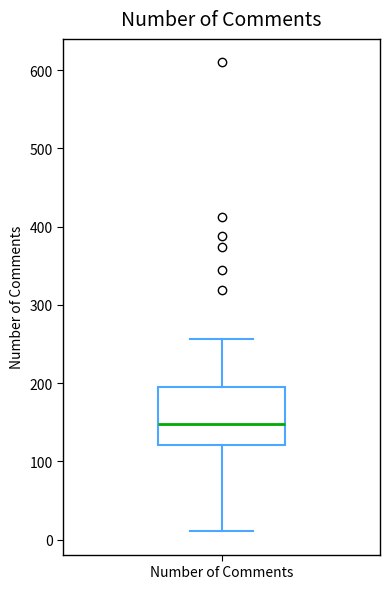

Transcribe this box plot: give where the median line is, the range the box spans, and where the two whiskers end, as read against the y-axis. The values are not printed on the chart, so give them approximately, as read against the axis.

median 150, box 120 to 200, whiskers 10 to 260